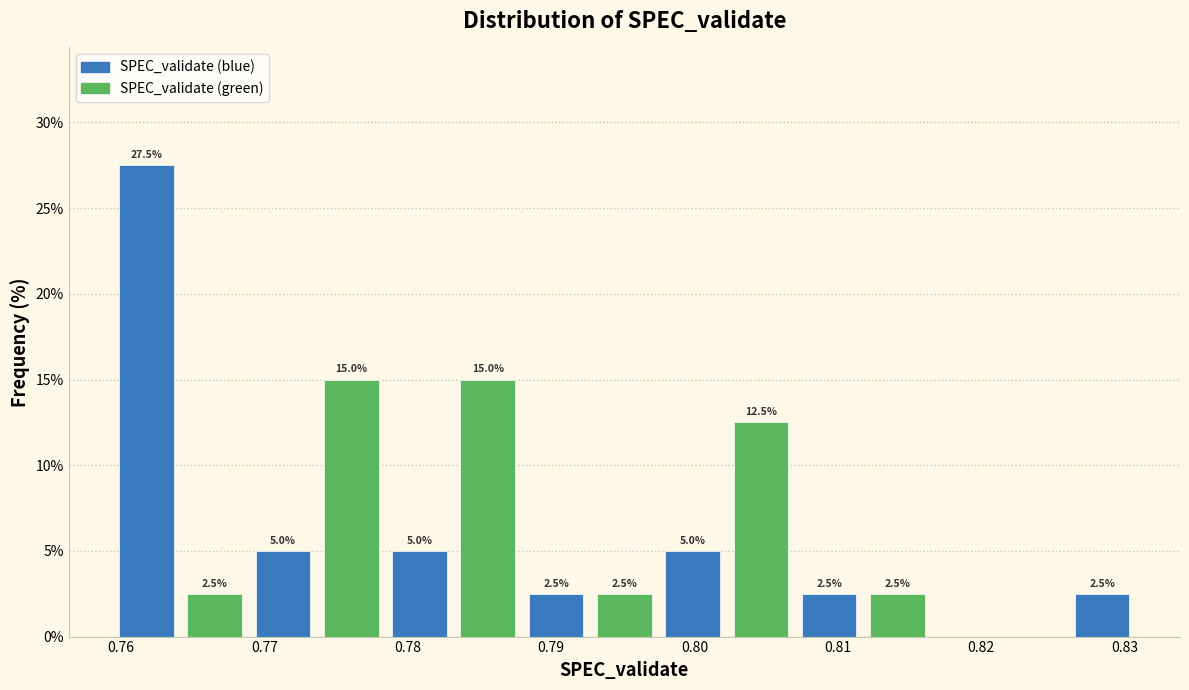

Over which range of the x-axis is the bar tallest?

0.759 to 0.764